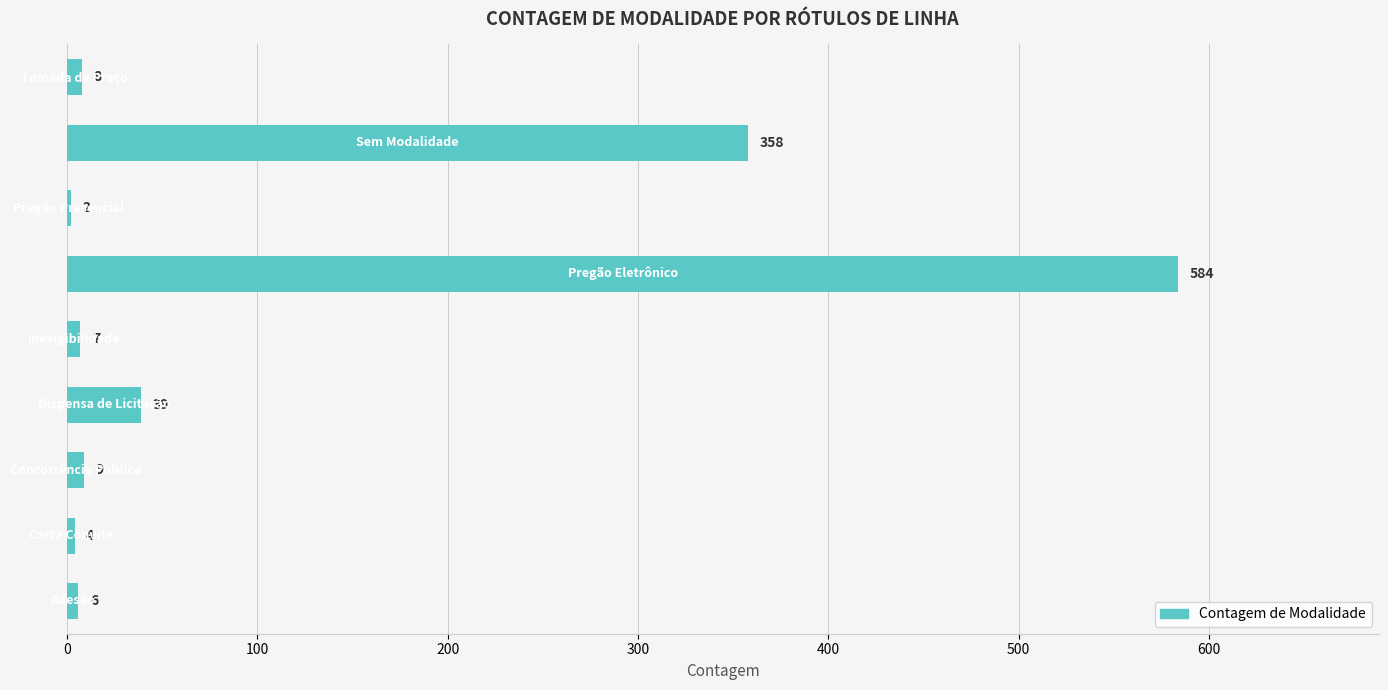

What is the greatest value displayed?

584